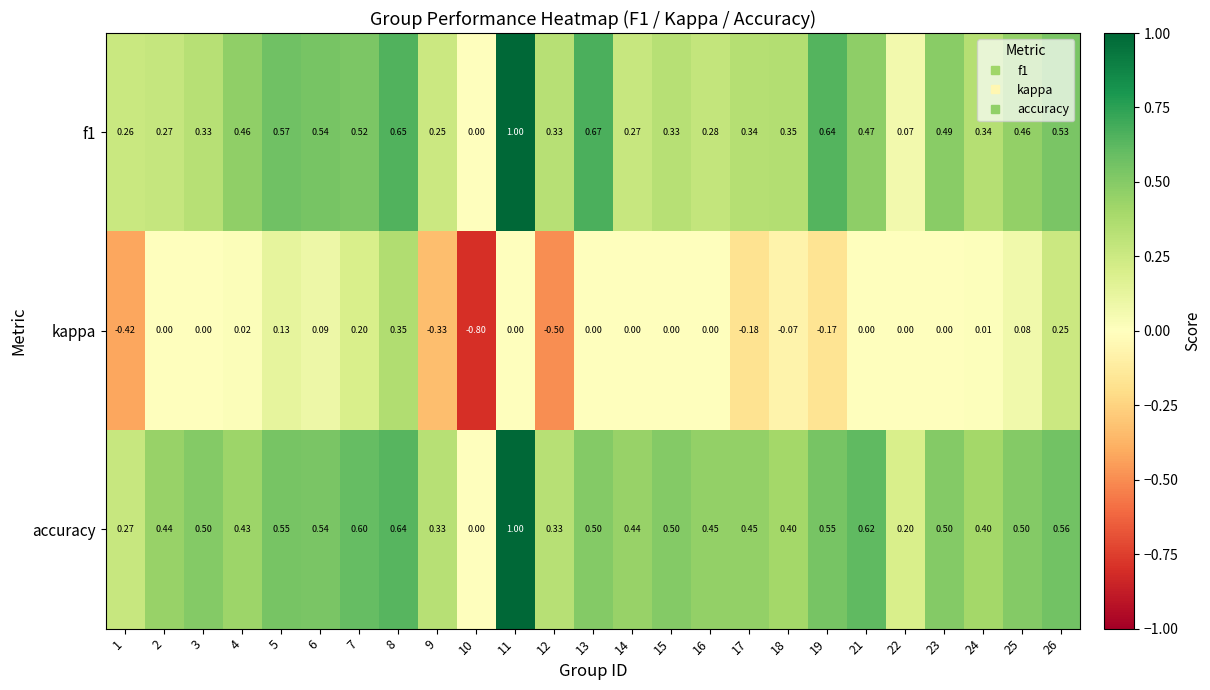

How many data points in accuracy are above 0?

24